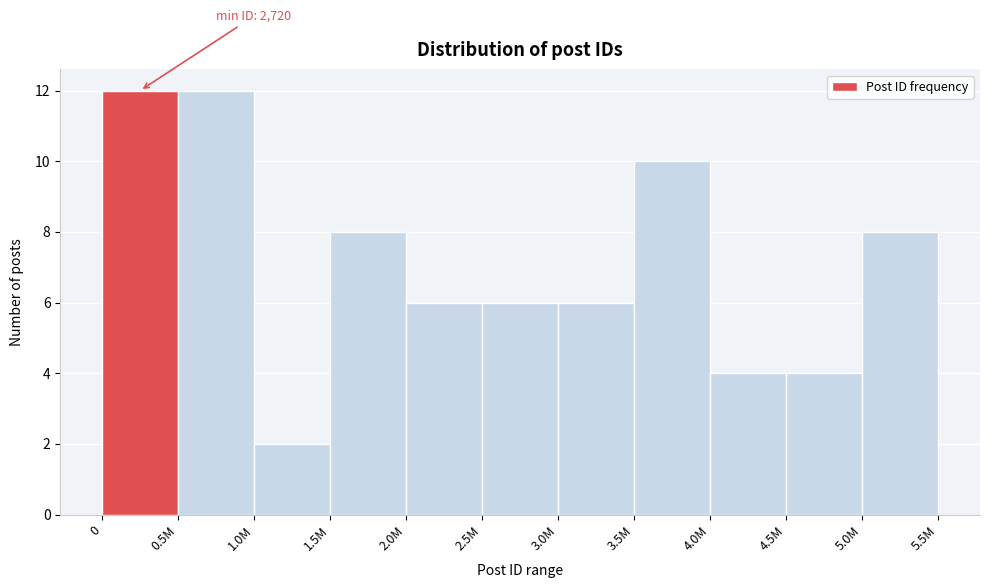

Reading right to left, extract all data points from this chart.

5.0M=8	4.5M=4	4.0M=4	3.5M=10	3.0M=6	2.5M=6	2.0M=6	1.5M=8	1.0M=2	0.5M=12	0=12